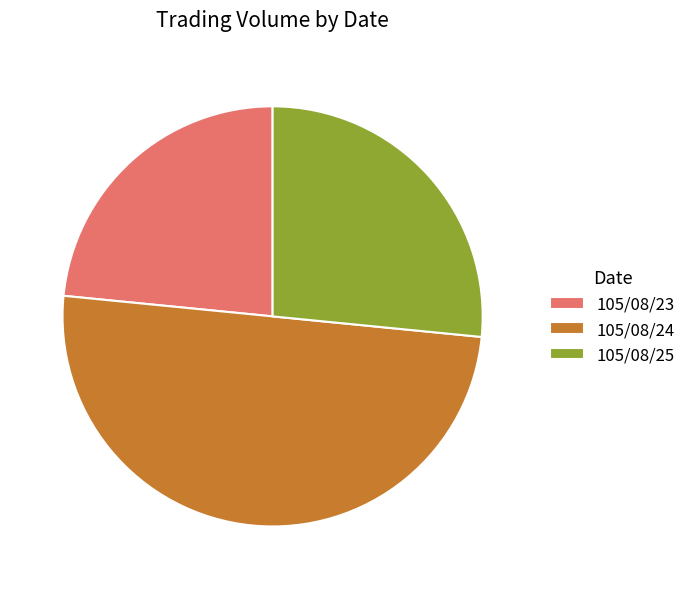

Rank the categories by value from highest to lowest.

105/08/24, 105/08/25, 105/08/23